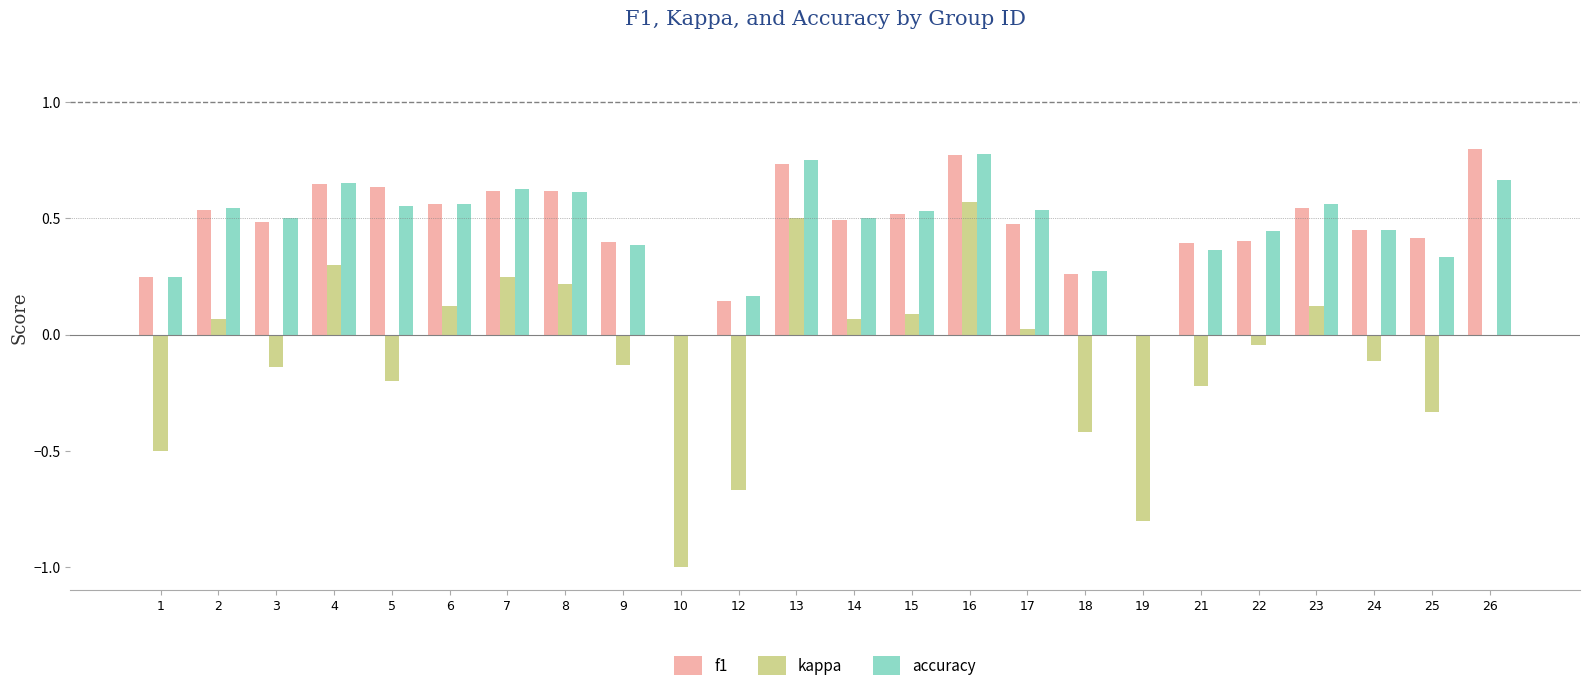

Between 3 and 8, which series saw the biggest shift?

kappa